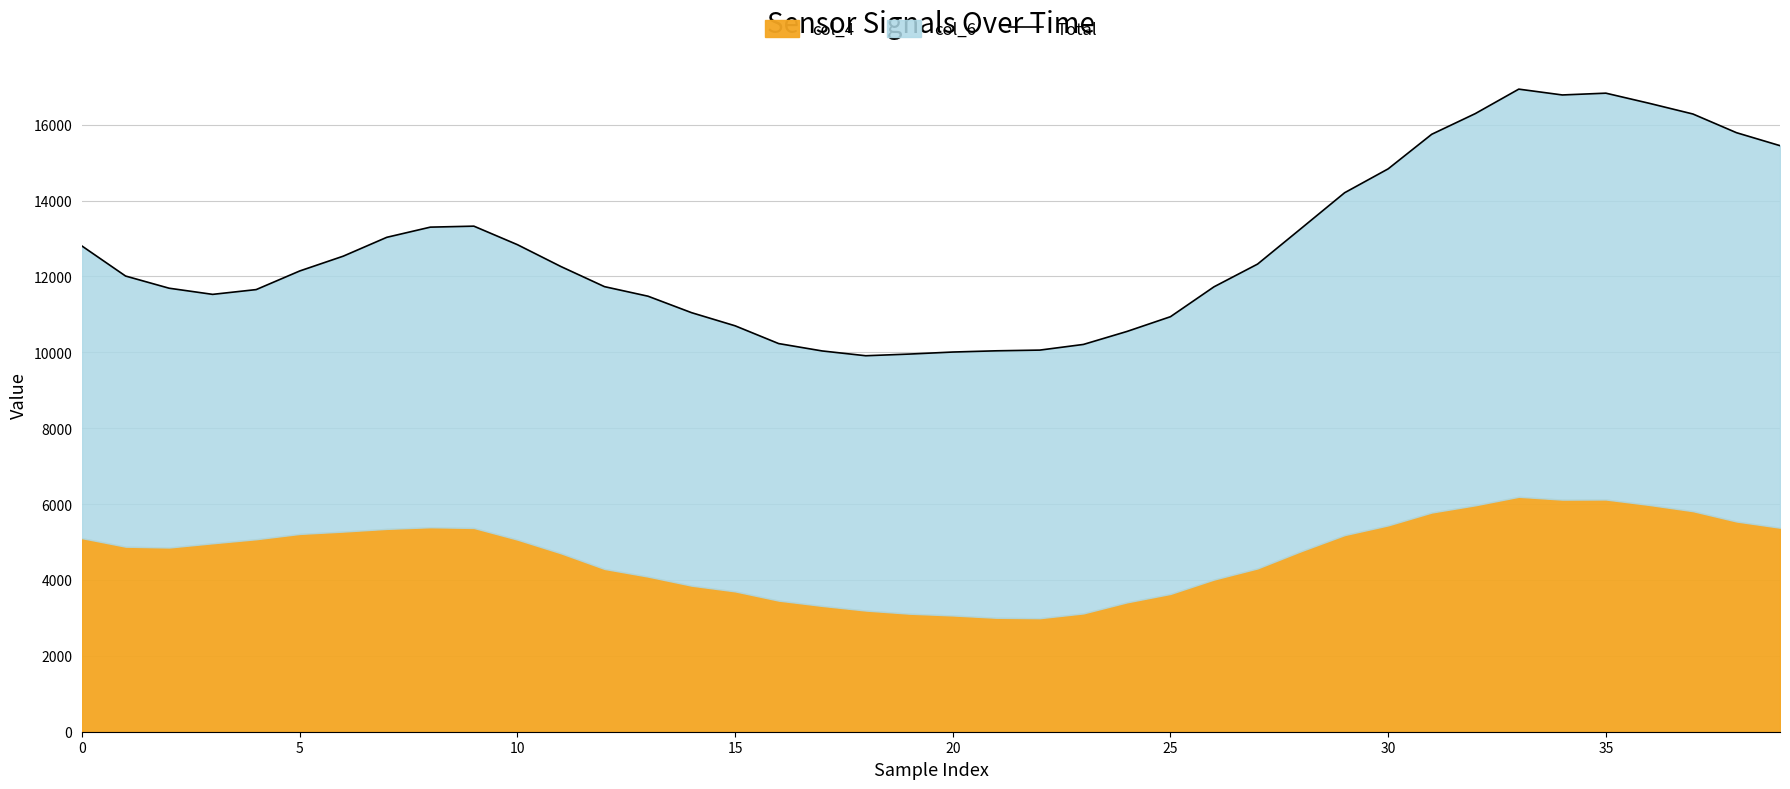

What value does the data have at 33?

16937.2